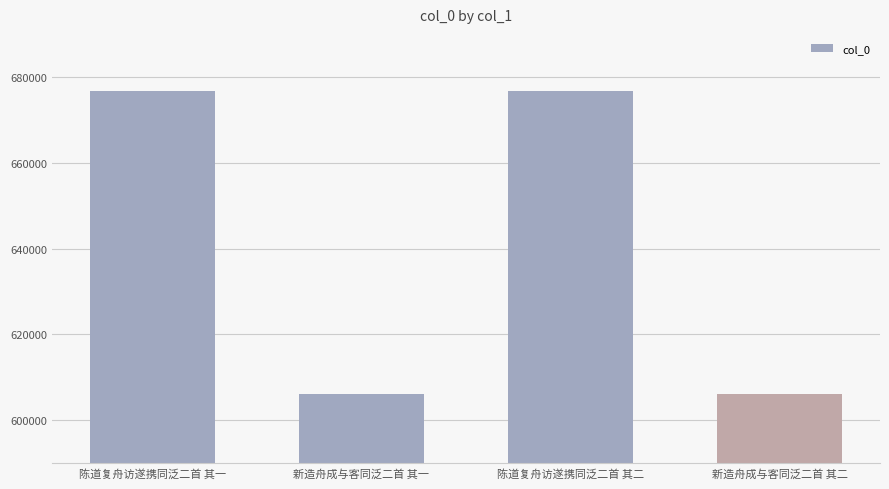

What is the difference between the maximum and second lowest values?

70461